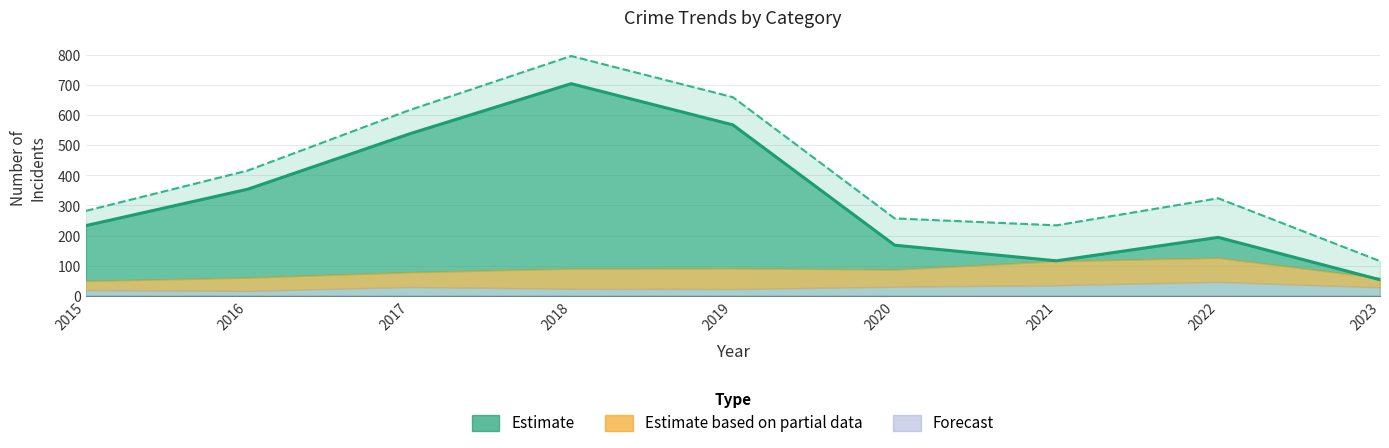

Reading left to right, what are all the values shown in this chart?

Theft: 233	354	538	705	568	168	116	194	53
Robbery: 30	44	49	67	69	57	80	80	31
Aggravated Battery: 13	13	17	18	14	26	22	32	16
Aggravated Assault: 6	3	12	5	8	4	13	14	12
Total: 282	416	617	797	660	257	234	324	115